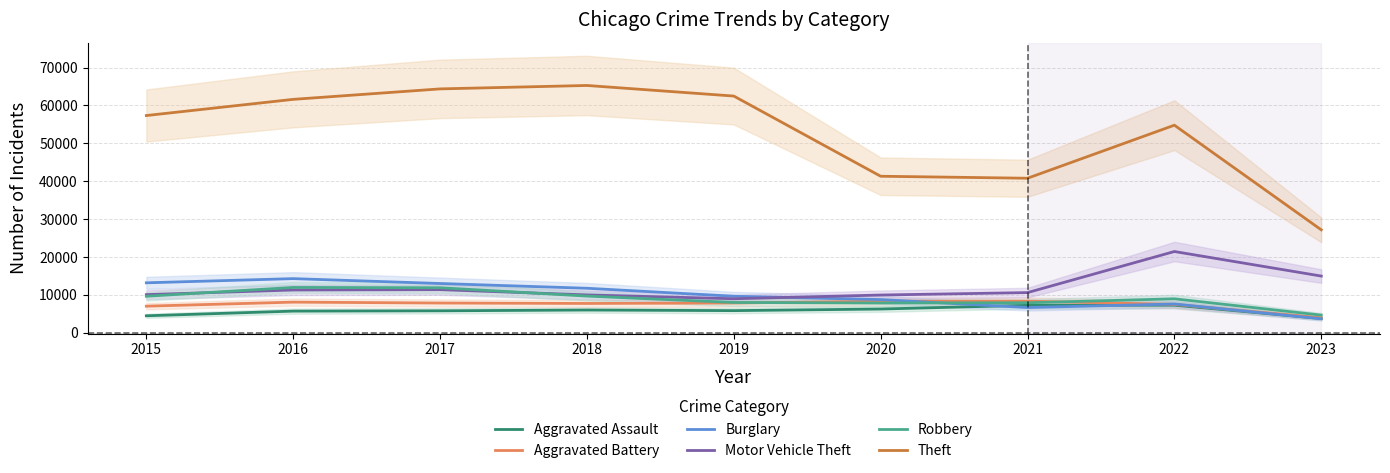

True or false: Robbery and Theft intersect in this chart.

False